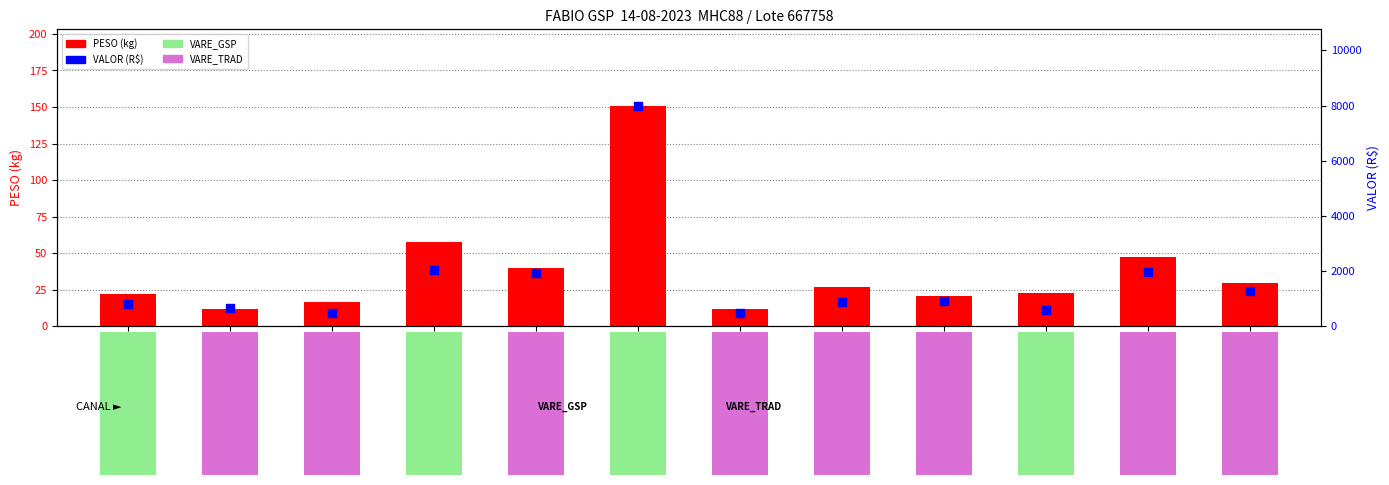

At which category is the sum across all series the highest?

TUHU RESTAURANTE